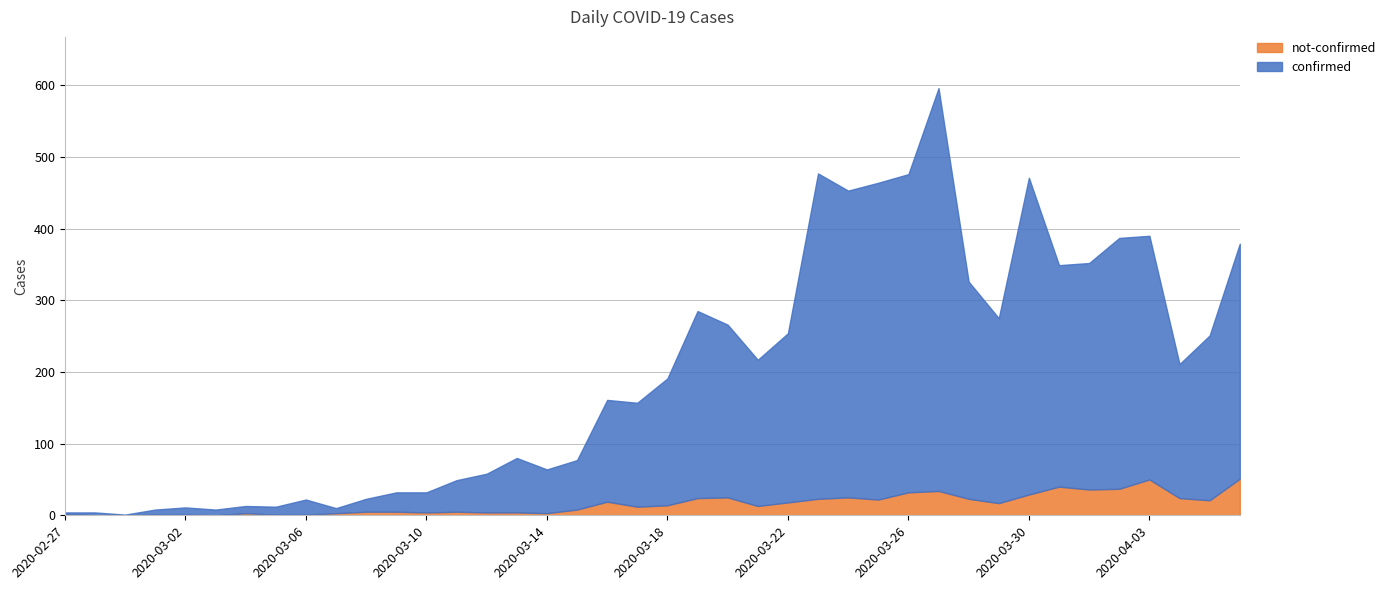

True or false: not-confirmed has more than 0 points higher than both neighbors.

True